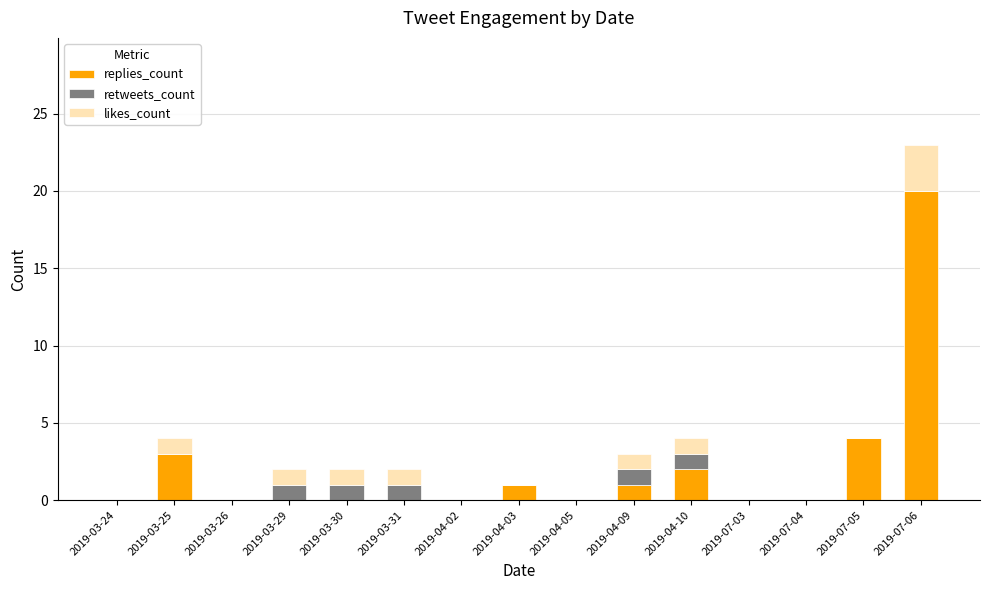

What is the sum of the replies_count values at 2019-07-05 and 2019-04-02?

4